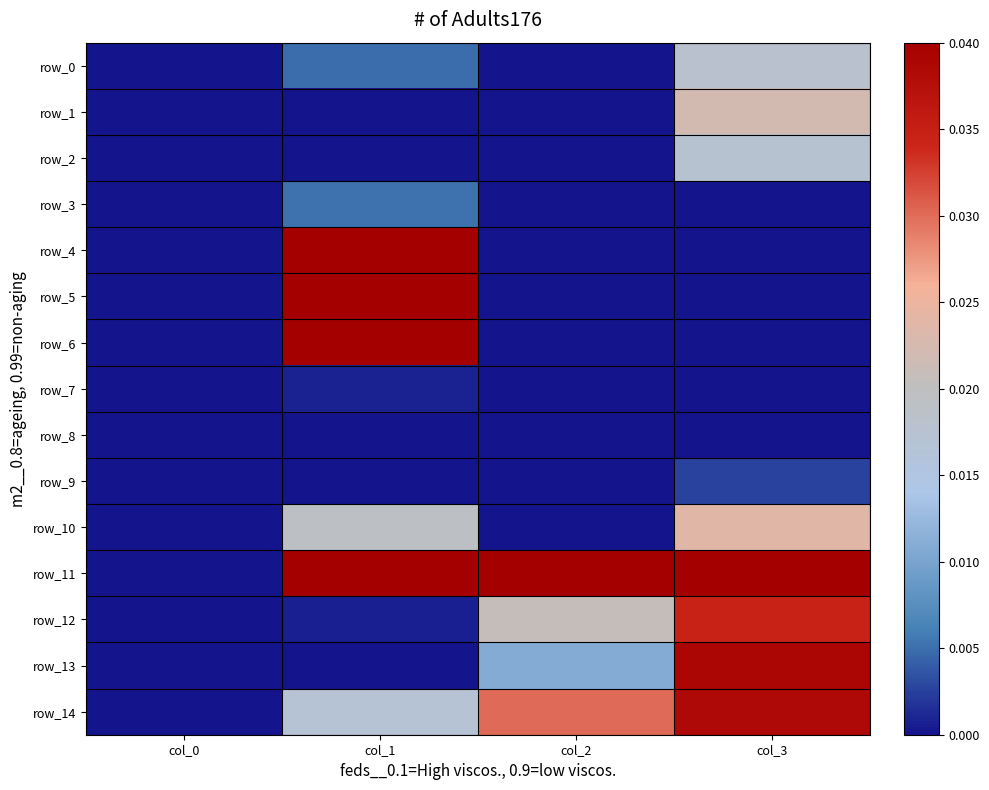

At col_1, list the series in order from largest to smallest.

row_5, row_4, row_6, row_11, row_10, row_14, row_3, row_0, row_7, row_12, row_2, row_1, row_9, row_8, row_13